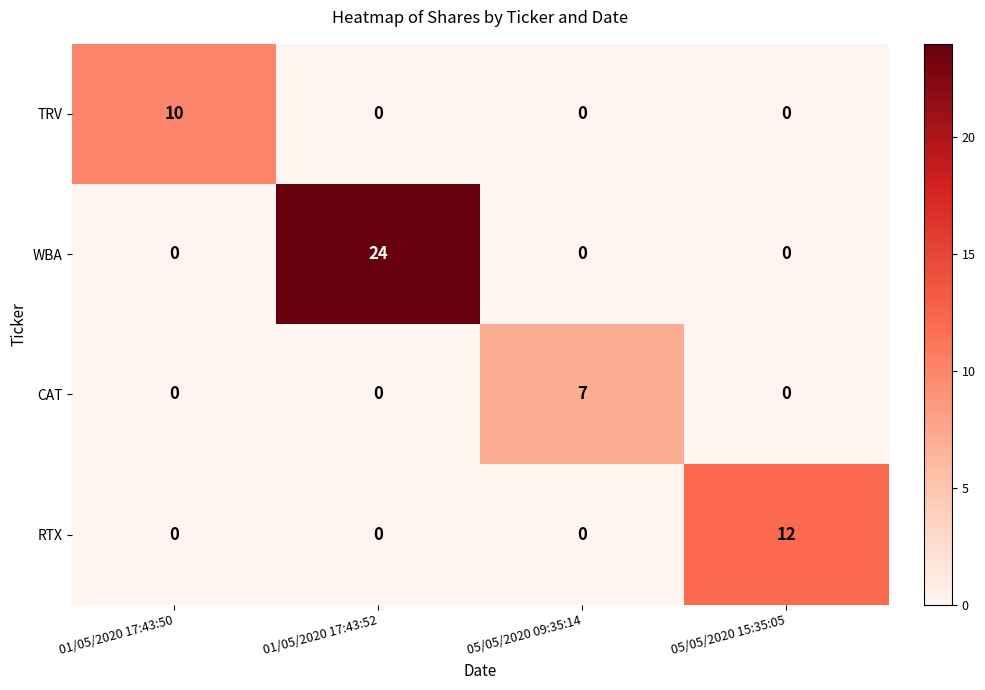

The value of CAT at 01/05/2020 17:43:52 is -3. True or false?

False